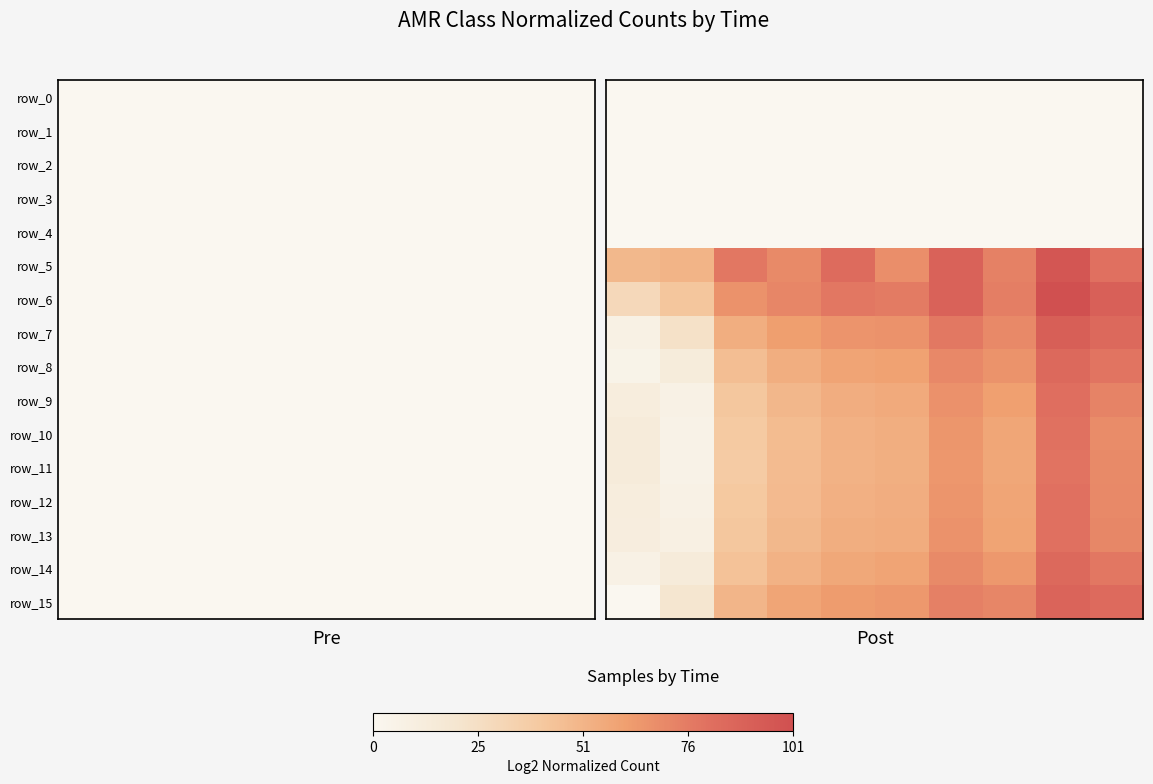

What is the maximum value shown in the chart?

101.1